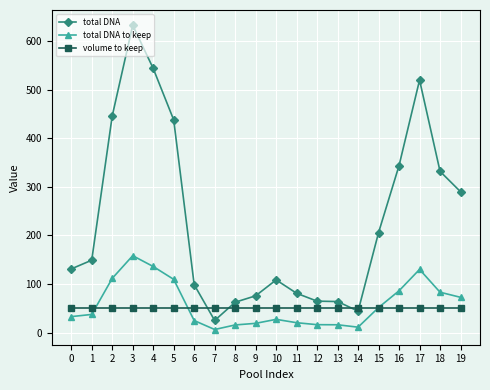

What is the lowest value of the total DNA series?

24.8